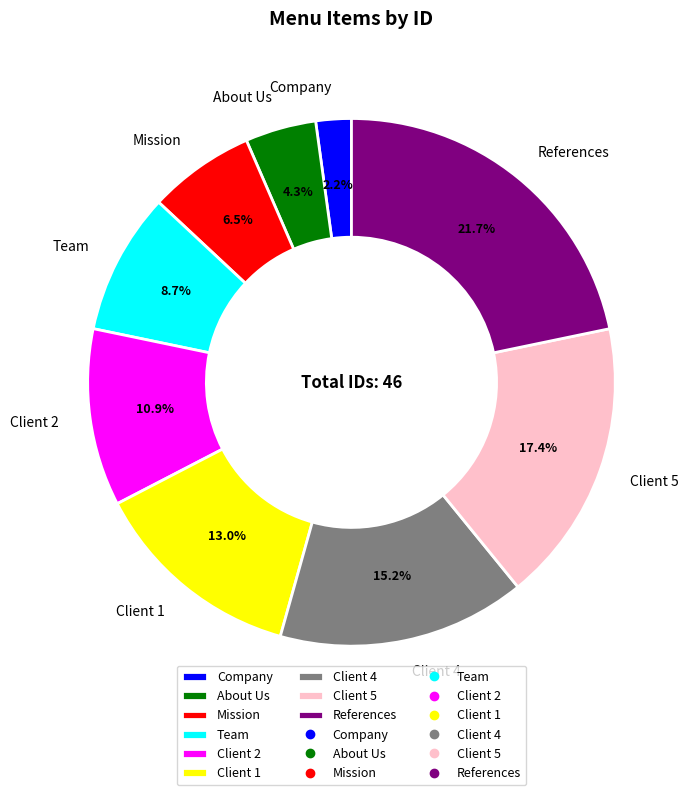

To the nearest percent, what is the difference between the largest and smallest slice percentages?

20%